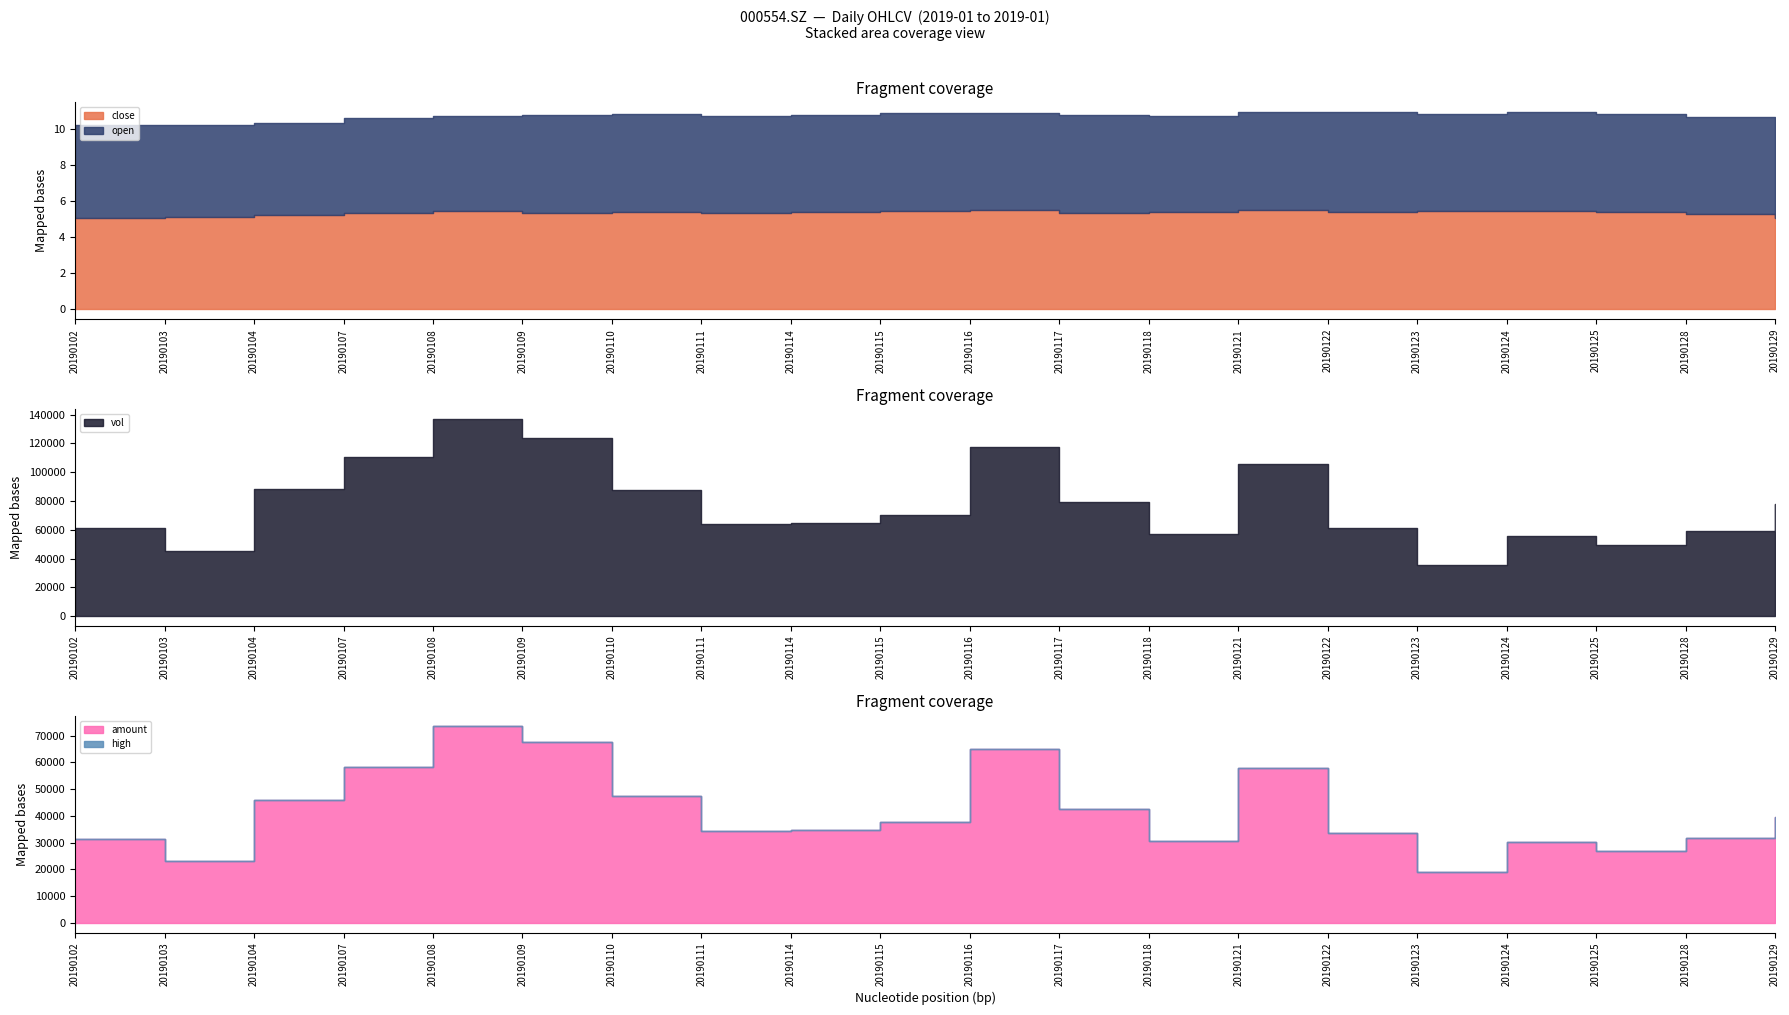

What is the minimum value for amount?

19145.8